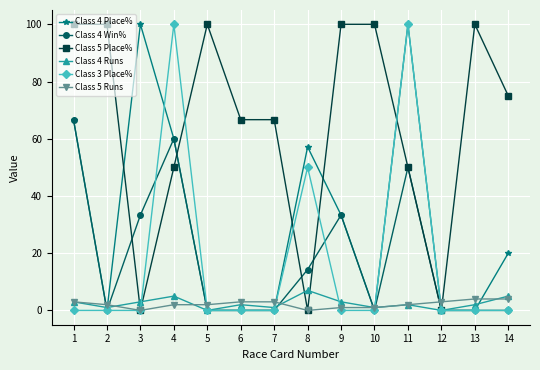

What is the average value of the Class 4 Win% series?

18.4